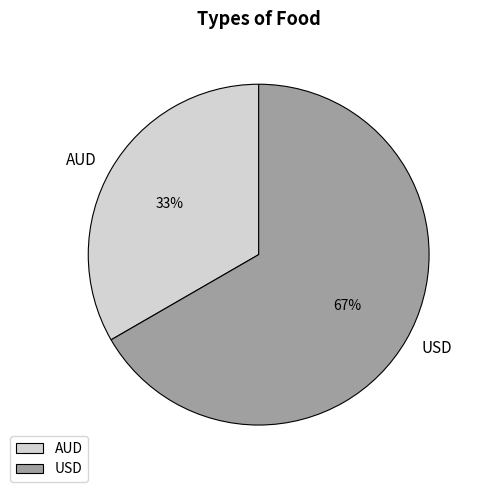

Is it true that USD is 79% of the pie?

False